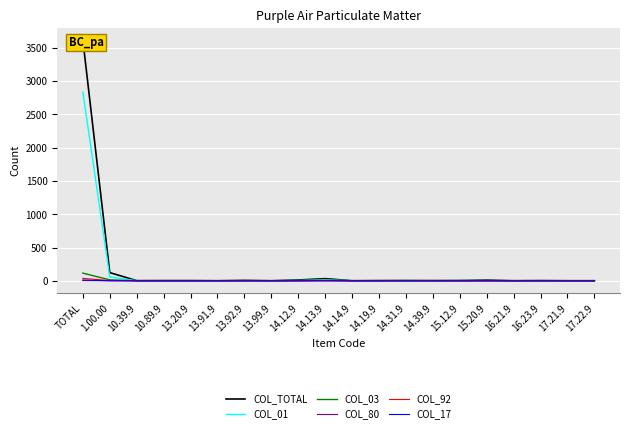

Reading left to right, what are all the values shown in this chart?

COL_TOTAL: 3618	123	2	3	3	1	6	1	12	32	1	3	4	3	4	10	1	3	1	1
COL_01: 2836	57	1	1	1	0	1	0	4	16	0	1	1	0	3	3	1	2	1	1
COL_03: 115	14	0	0	0	0	1	0	1	7	0	0	0	0	1	0	0	0	0	0
COL_80: 3	1	0	0	0	0	0	0	0	0	0	0	0	0	0	0	0	0	0	0
COL_92: 36	4	0	0	0	0	0	0	0	2	0	0	3	0	0	0	0	0	0	0
COL_17: 12	0	0	0	0	0	0	0	0	0	0	0	0	0	0	0	0	0	0	0